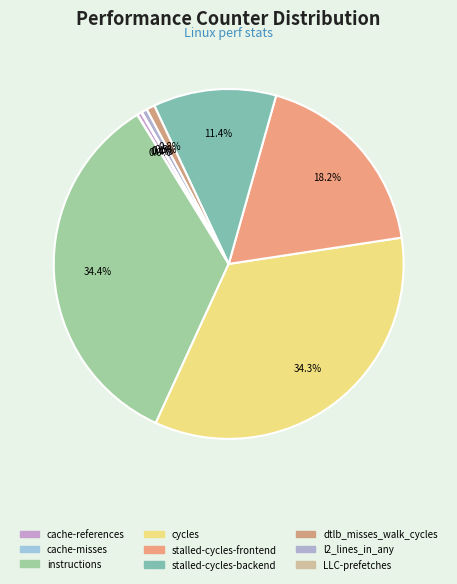

Is there a majority slice in this chart?

No